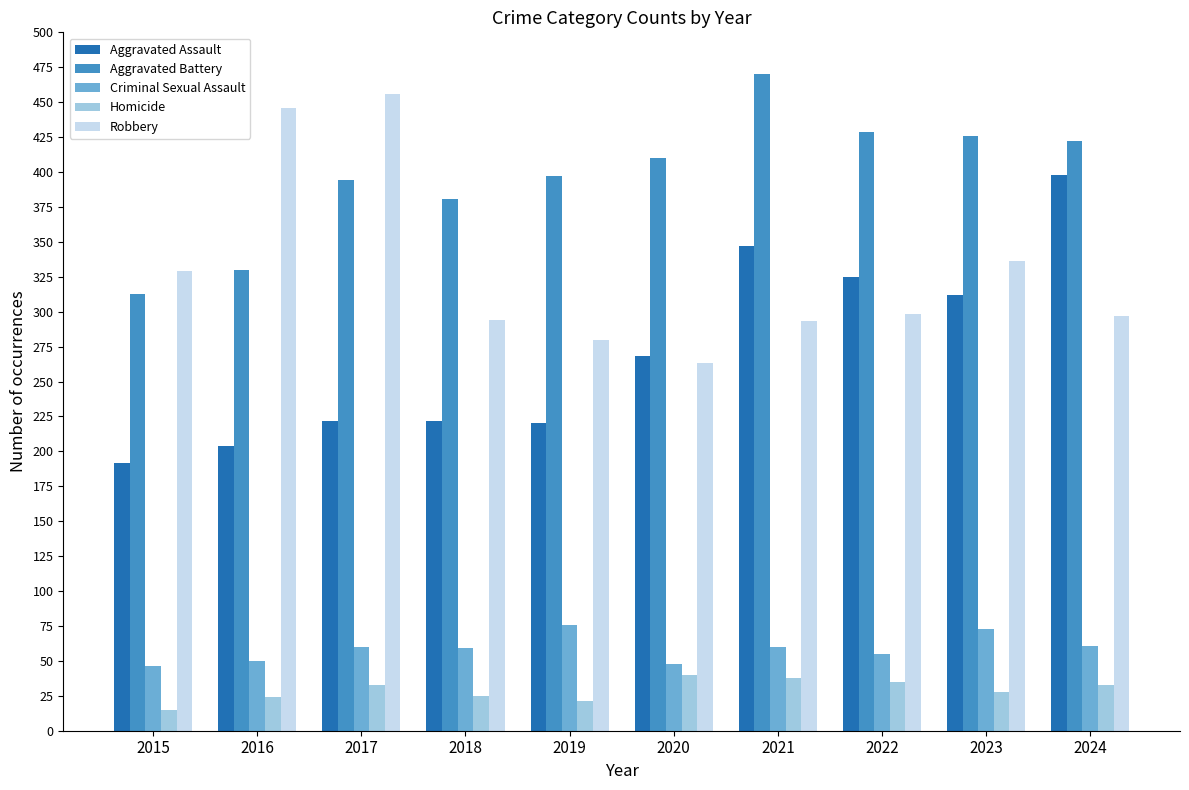

What is the difference between the Criminal Sexual Assault values at 2015 and 2017?

14